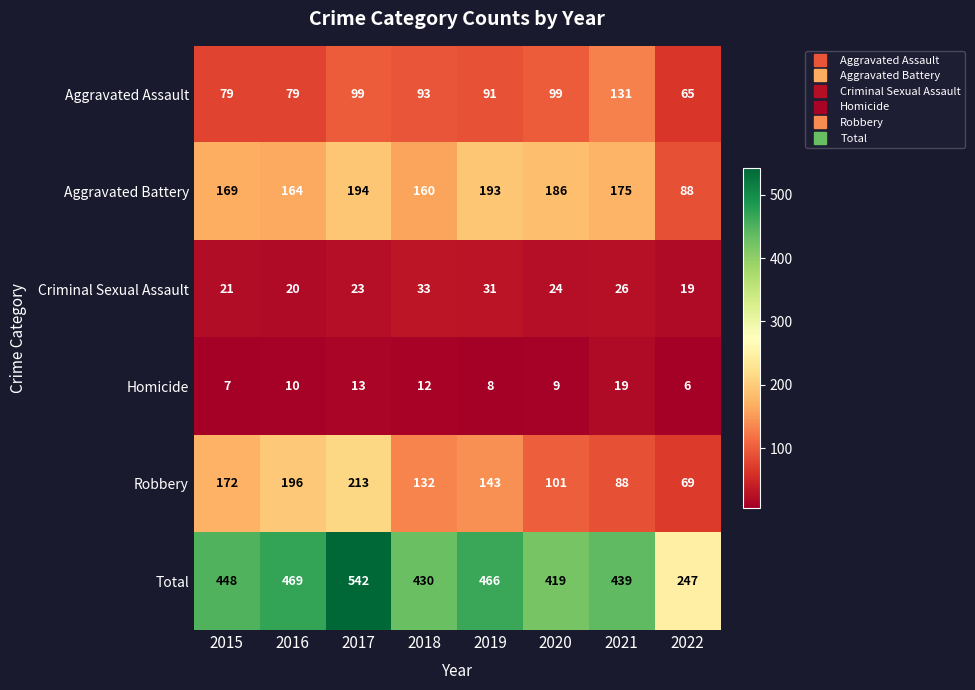

The value of Homicide at 2021 is 19. True or false?

True